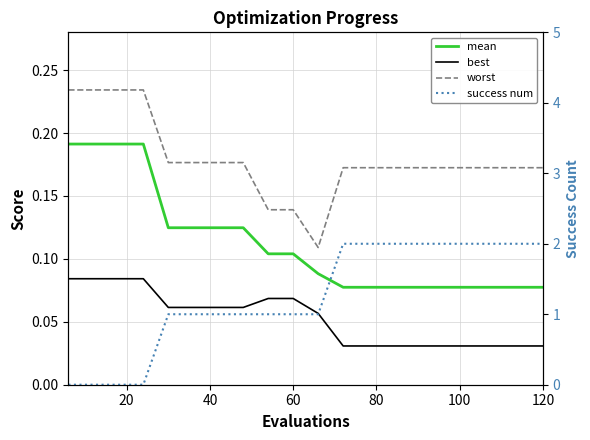

Is the value of success num at 60 greater than the value of best at 120?

No